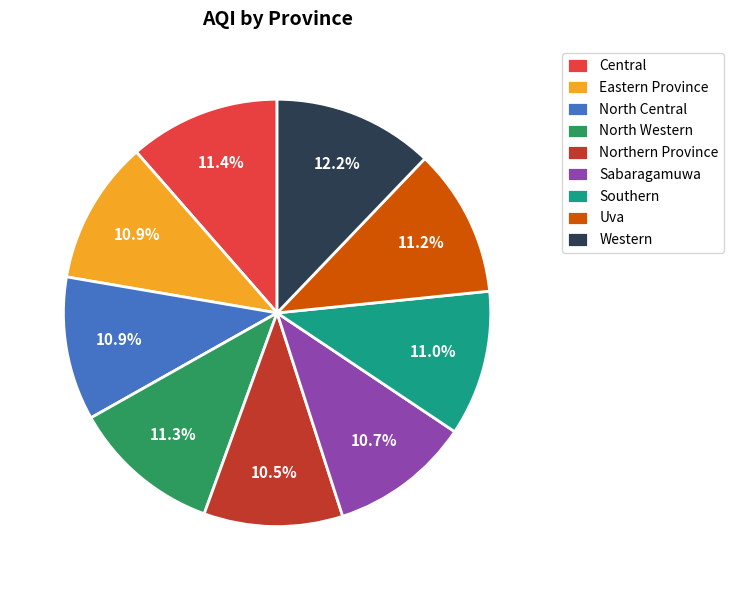

How many slices are in this pie chart?

9